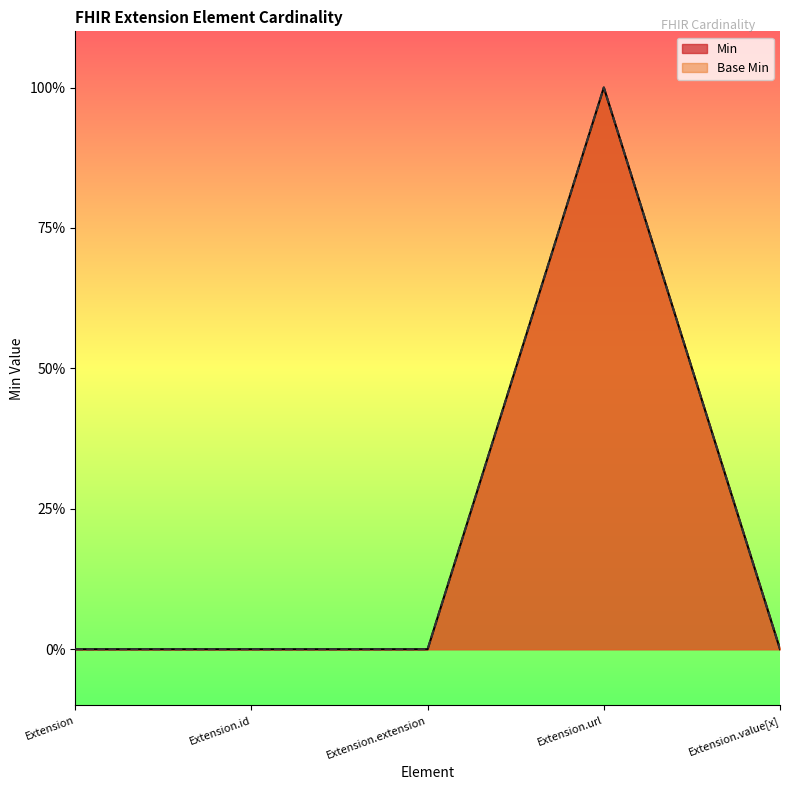

How many Base Min values are between 0 and 1?

5